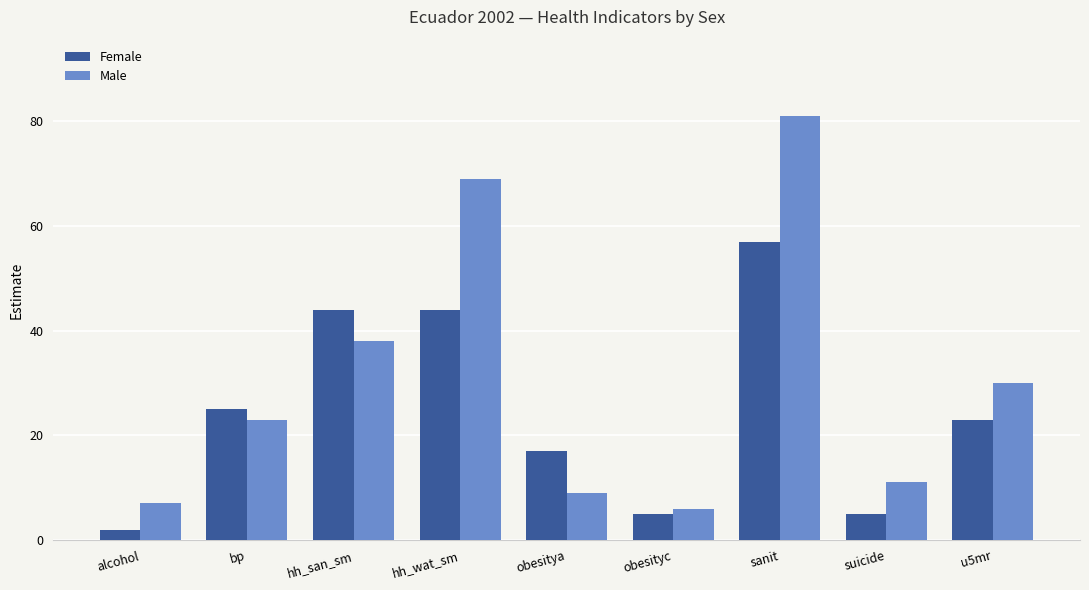

What is the approximate value of Female at obesityc, to the nearest 5?

5